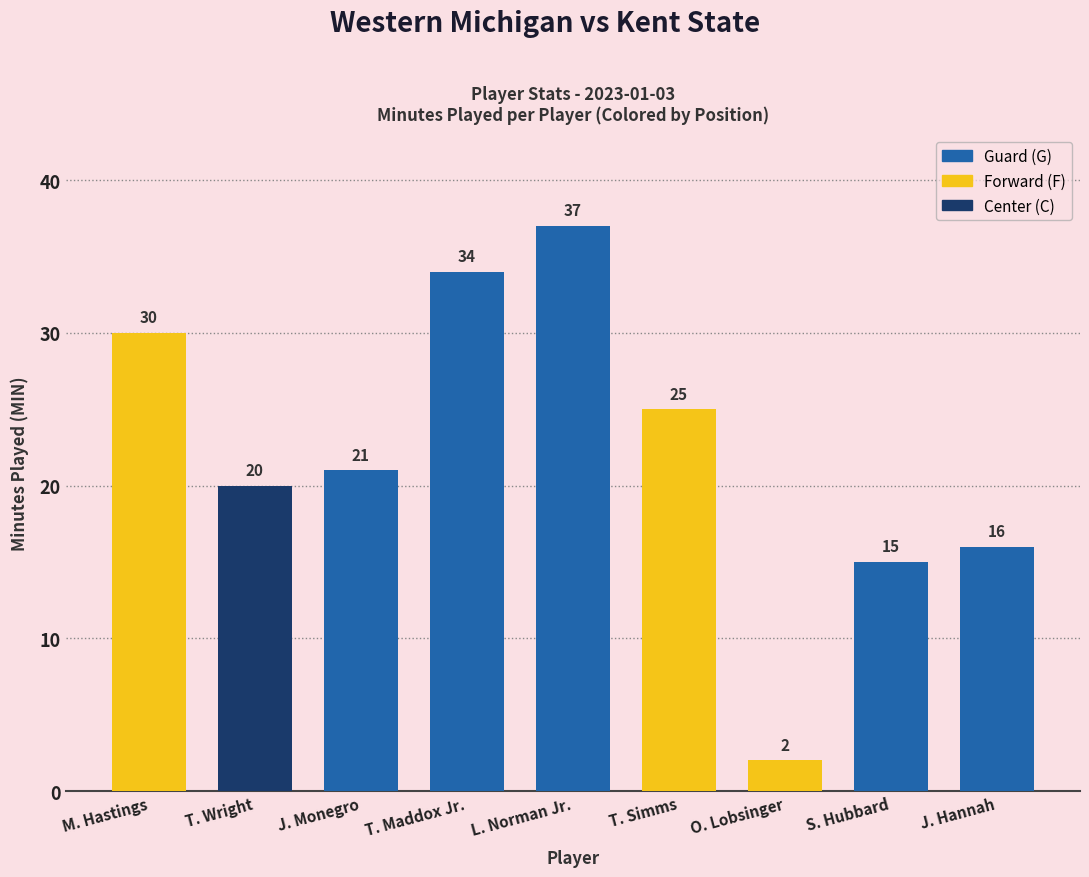

Count the number of categories in the chart.

9